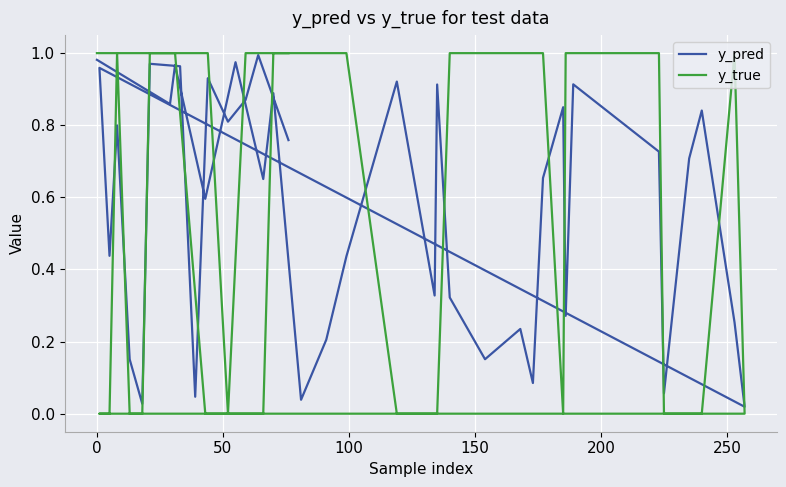

Rank the series by their average value, from lowest to highest.

y_pred, y_true